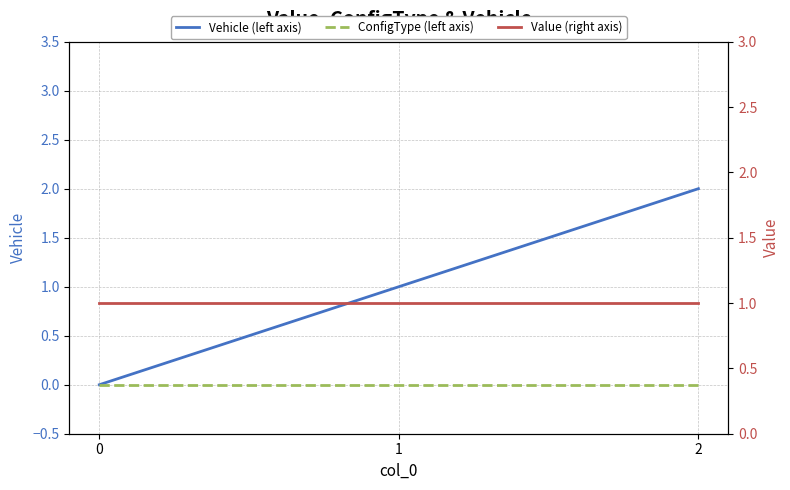

Reading right to left, list all the values displayed in this chart.

Vehicle (left axis): 2=2	1=1	0=0
ConfigType (left axis): 2=0	1=0	0=0
Value (right axis): 2=1	1=1	0=1